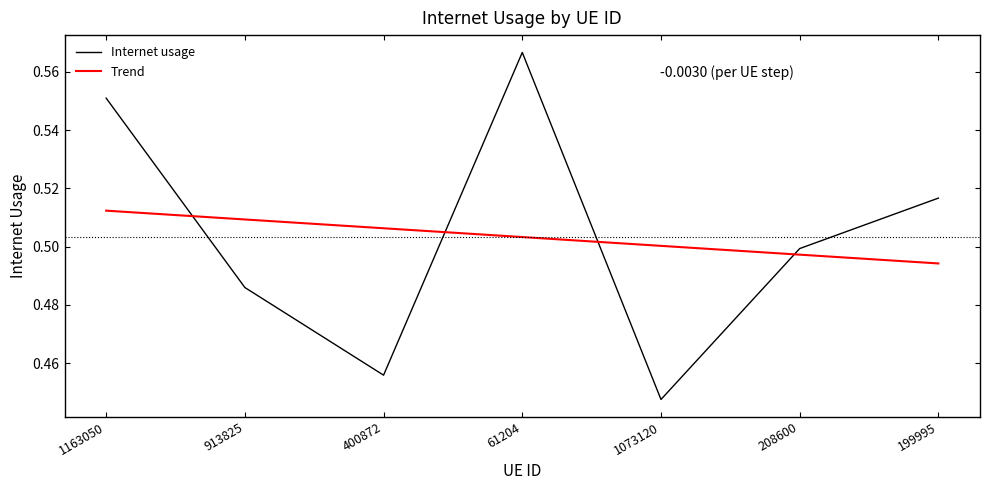

What is the sum of all Internet usage values?

3.5